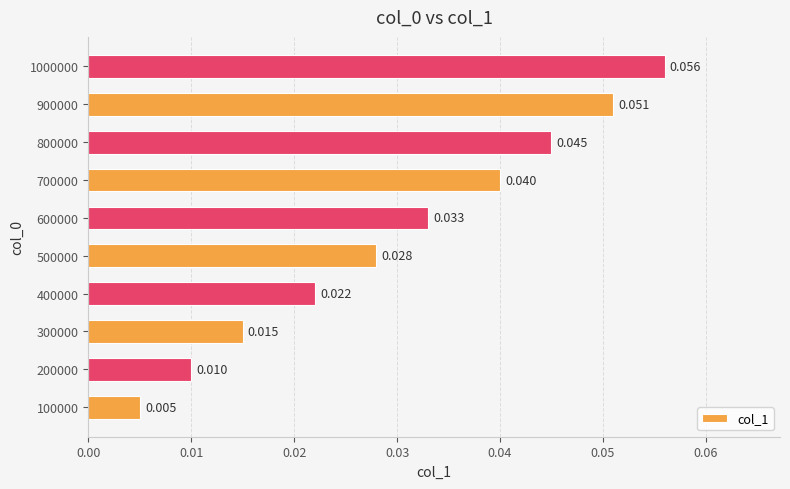

At which category does the chart reach its peak across all series?

1000000